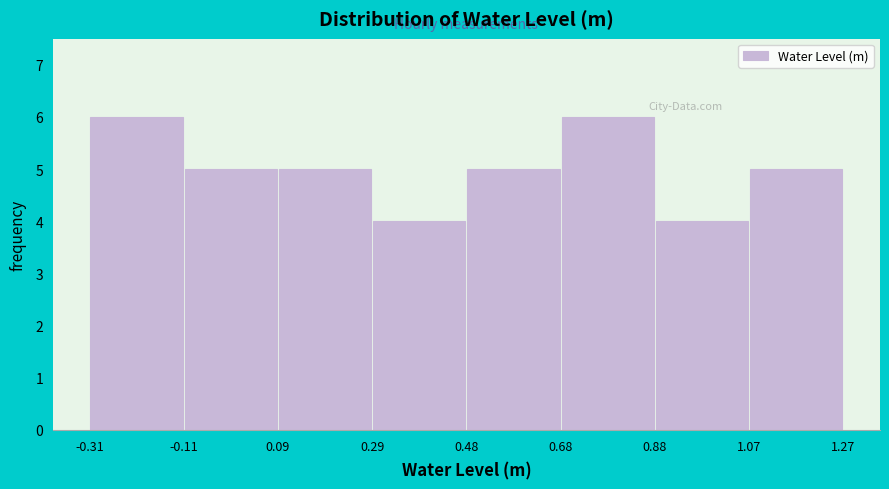

How tall is the bar that spans 0.68 to 0.88 on the x-axis? The values are not printed on the chart, so give them approximately, as read against the axis.

6